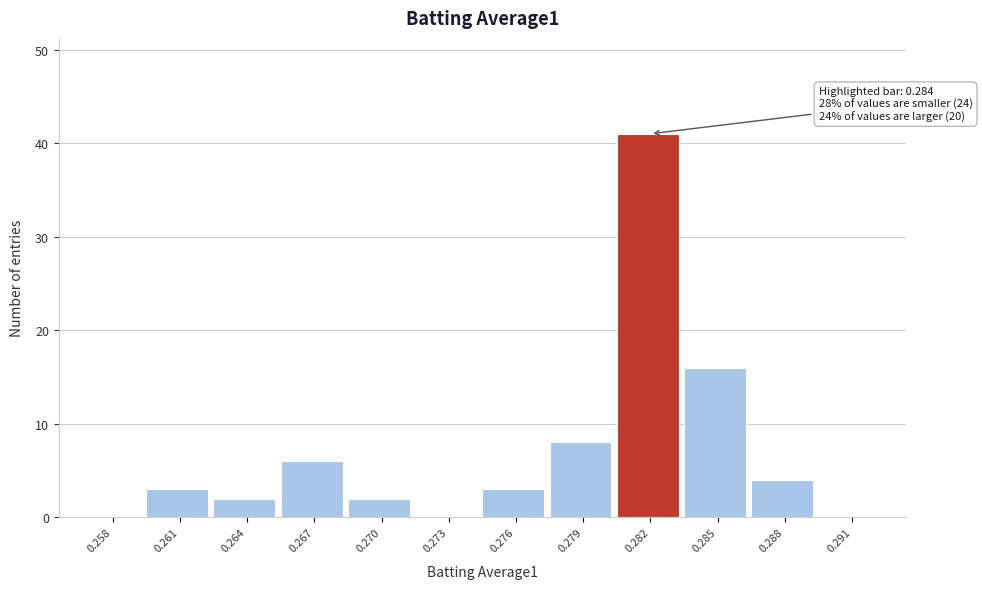

Reading right to left, list all the values displayed in this chart.

0.291=0	0.288=4	0.285=16	0.282=41	0.279=8	0.276=3	0.273=0	0.270=2	0.267=6	0.264=2	0.261=3	0.258=0